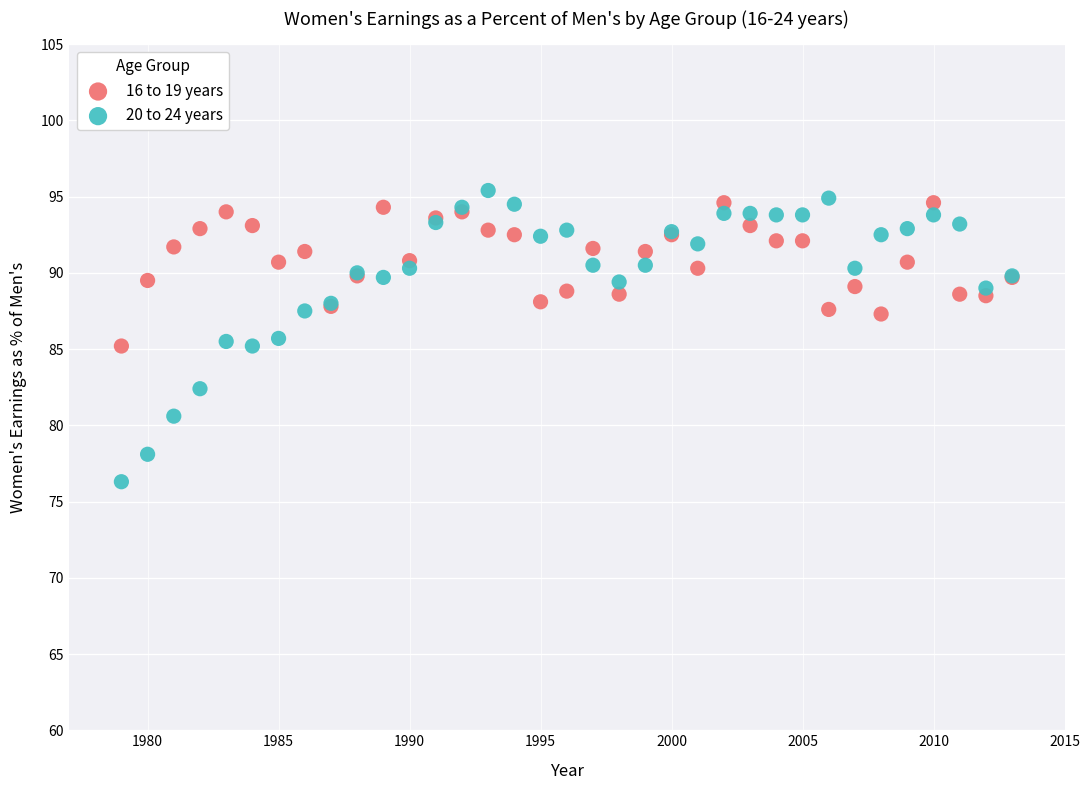

What are all the series names shown in the legend?

16 to 19 years, 20 to 24 years